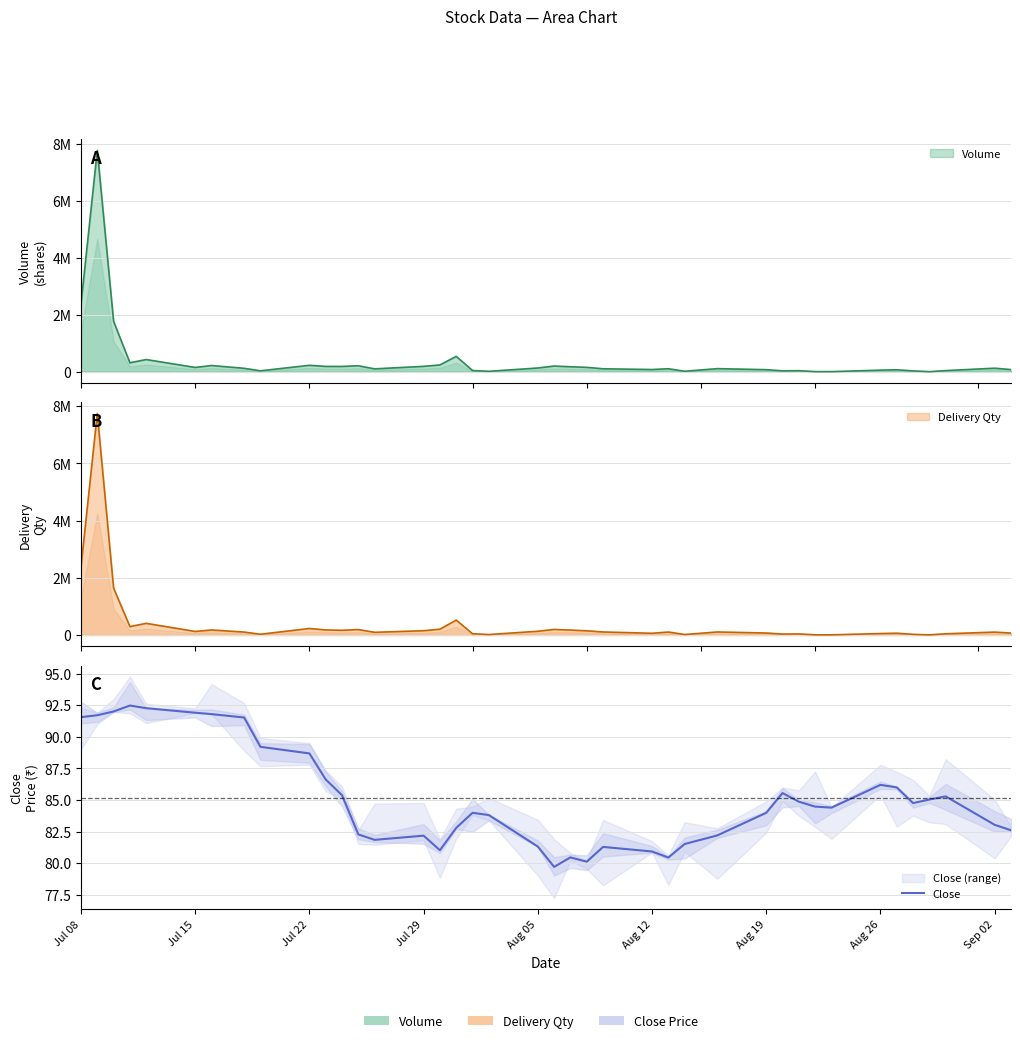

True or false: there are more than 0 points higher than both neighbors.

True